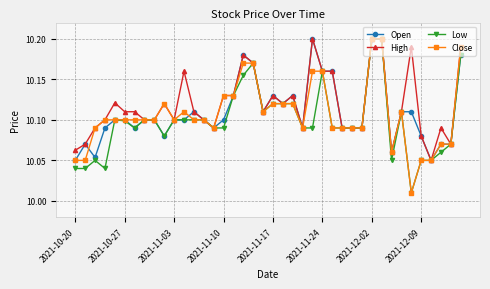

How many High values are between 10 and 11?

40